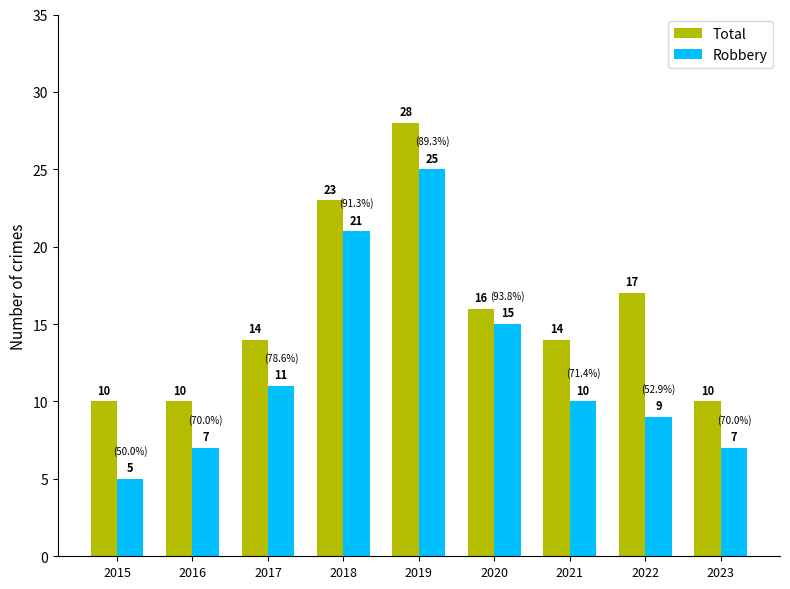

What is the total value across all series at 2023?

17